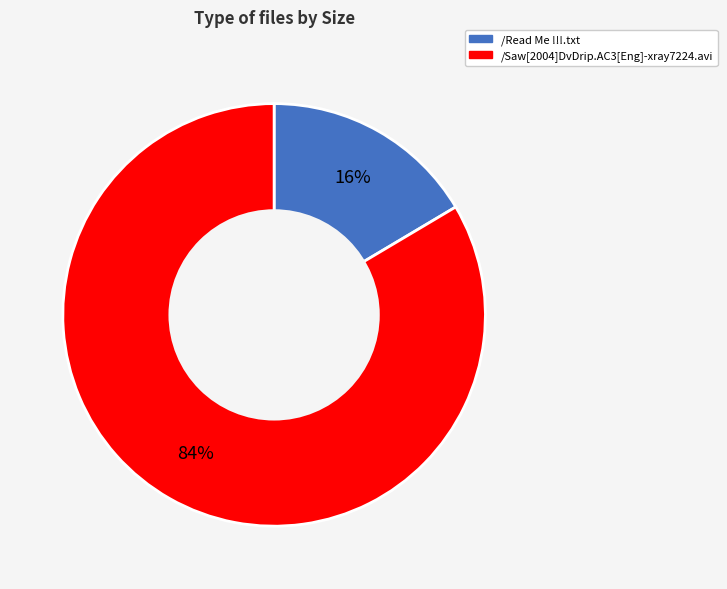

Rank the categories by value from lowest to highest.

/Read Me !!!.txt, /Saw[2004]DvDrip.AC3[Eng]-xray7224.avi